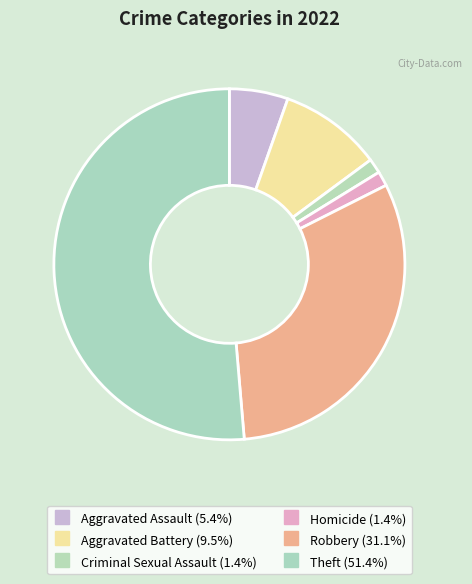

How many slices are in this pie chart?

6